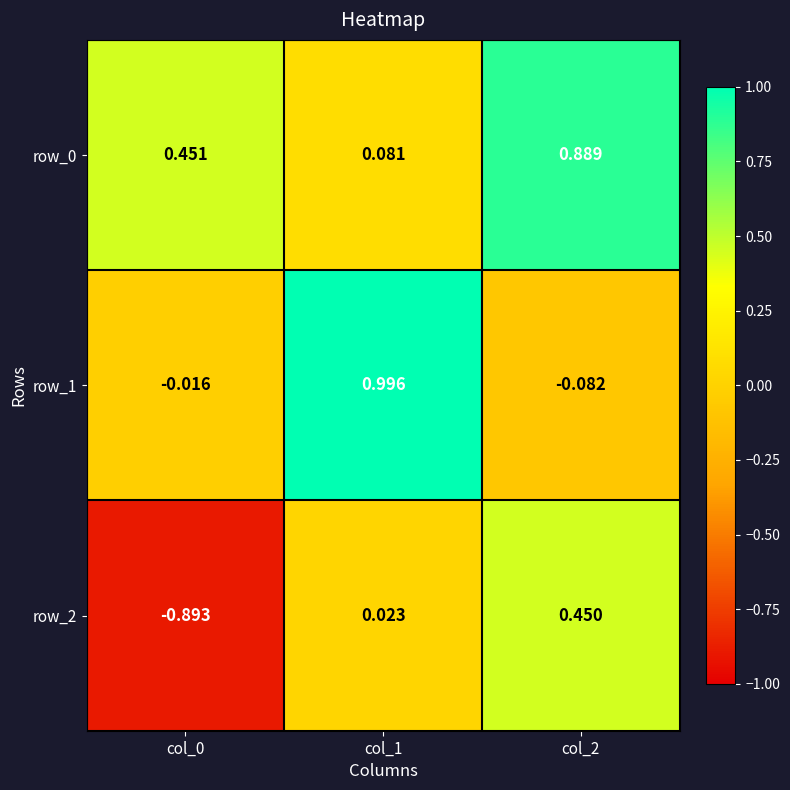

At how many categories does at least one series exceed 0?

3